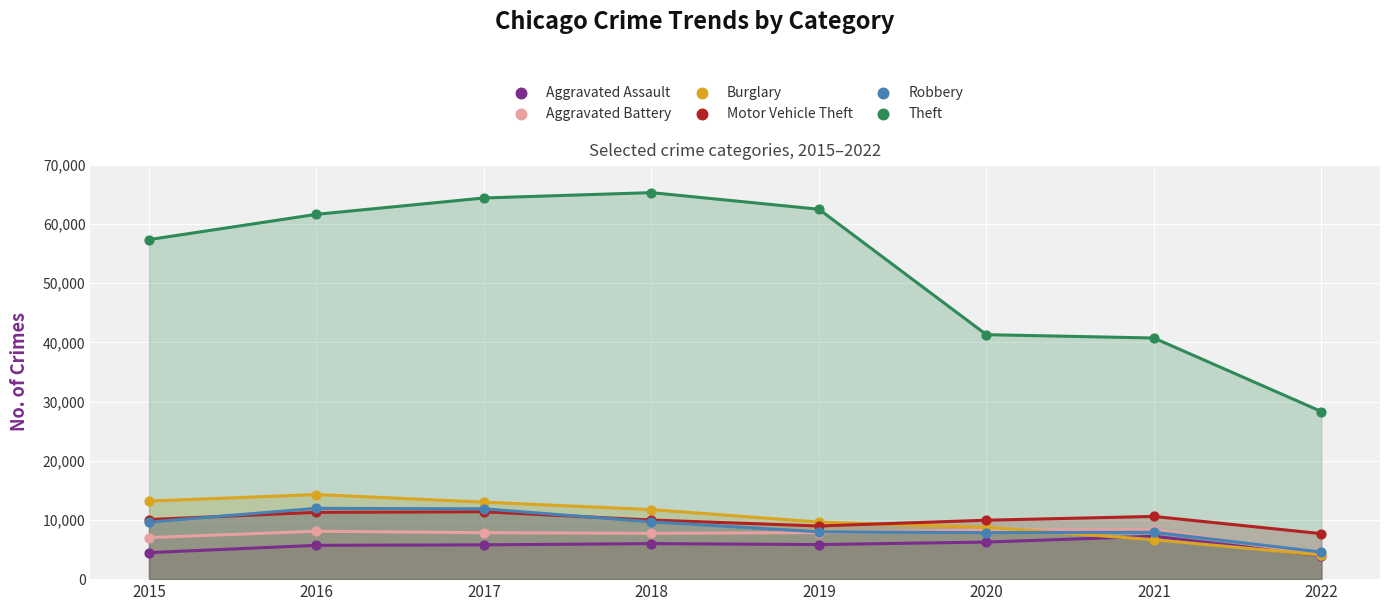

Which series reaches the maximum Y coordinate?

Theft